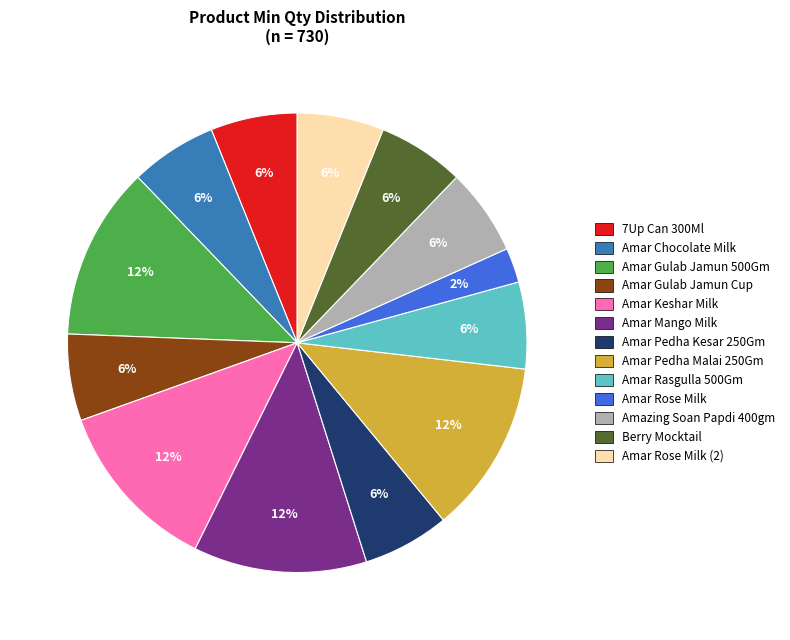

To the nearest percent, what is the difference between the largest and smallest slice percentages?

10%